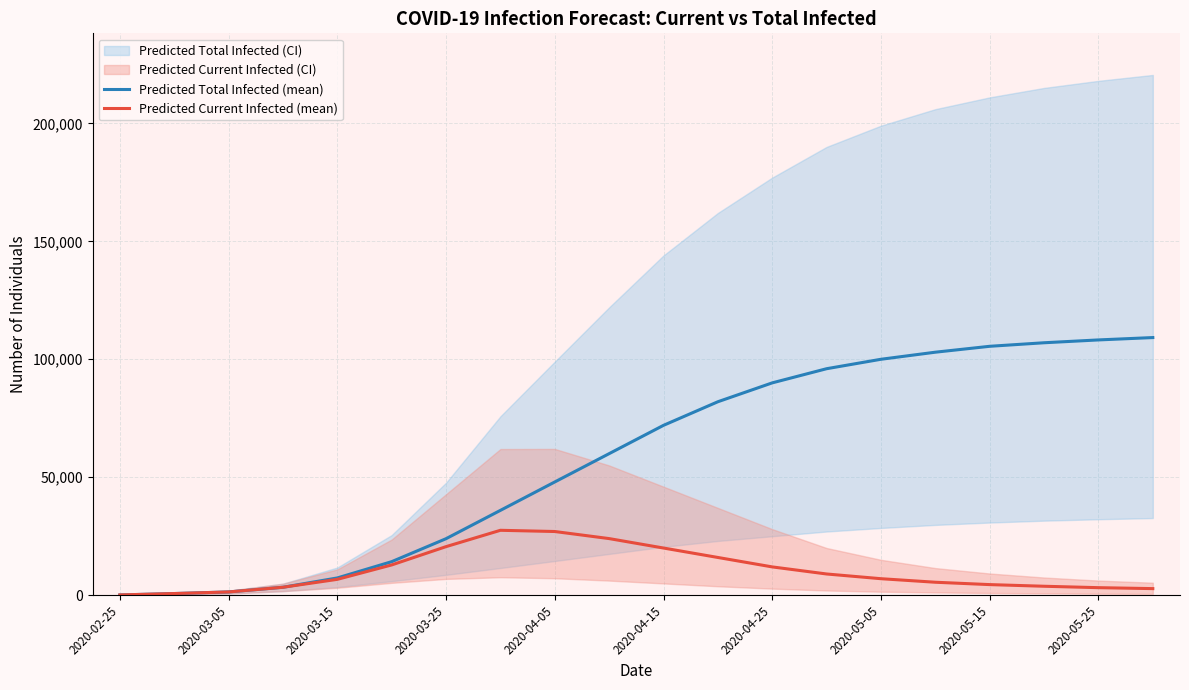

At how many categories does at least one series exceed 5522?

16